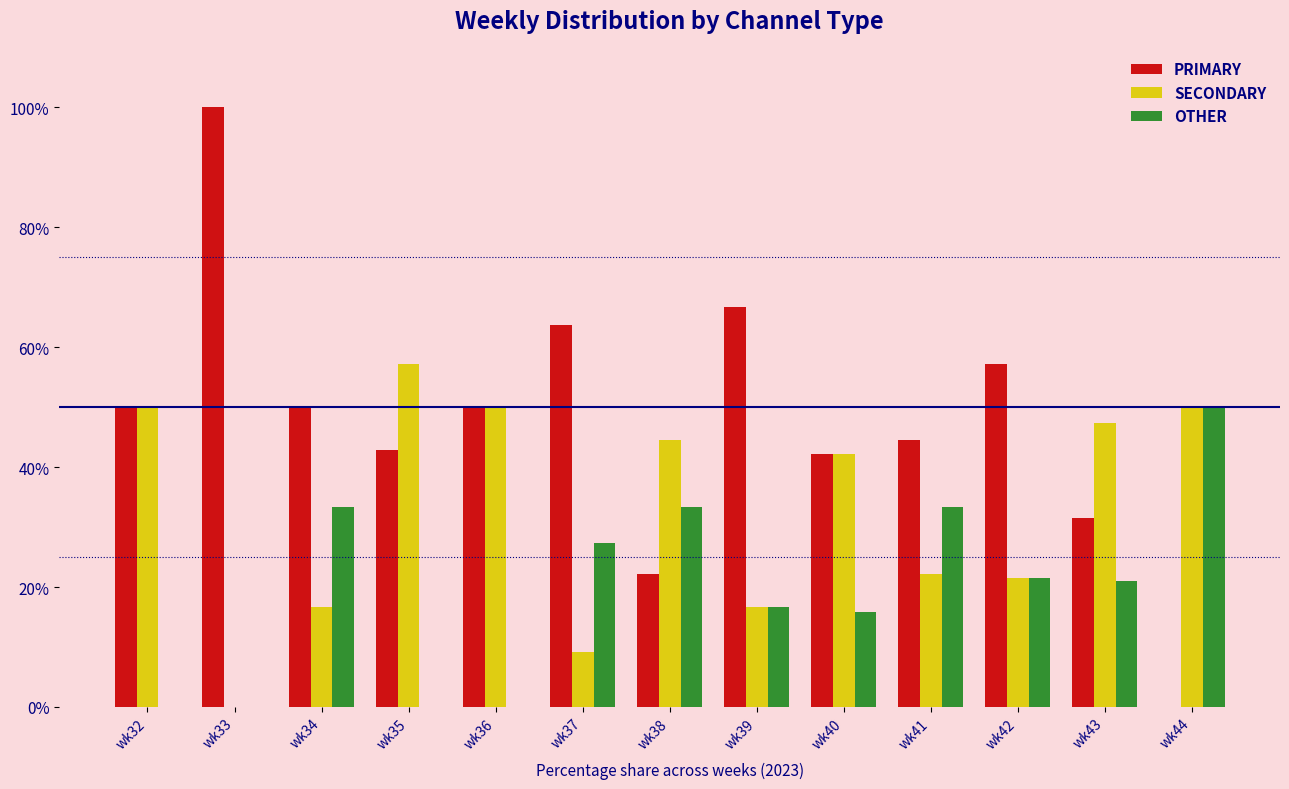

Where is OTHER nearest to the value 25?

wk37